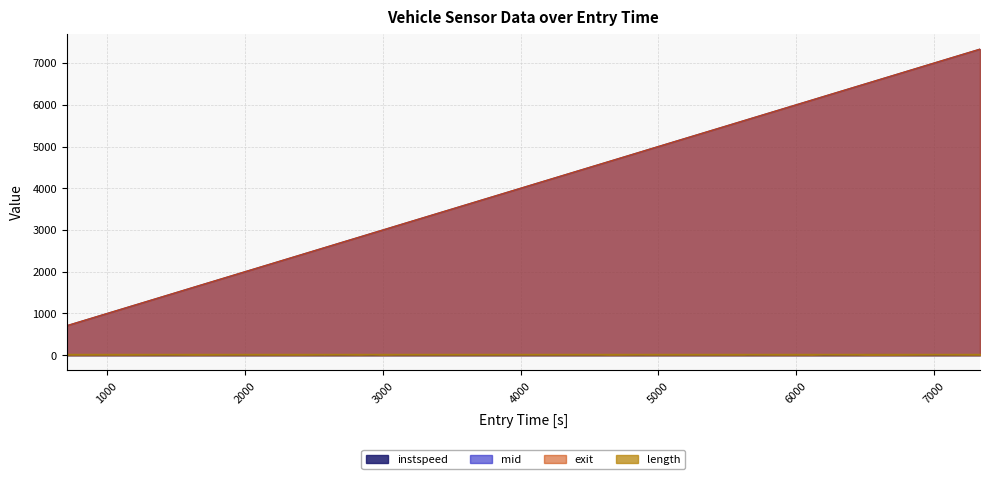

Between 755.5454677415755 and 4853.494374339653, which series saw the biggest shift?

exit